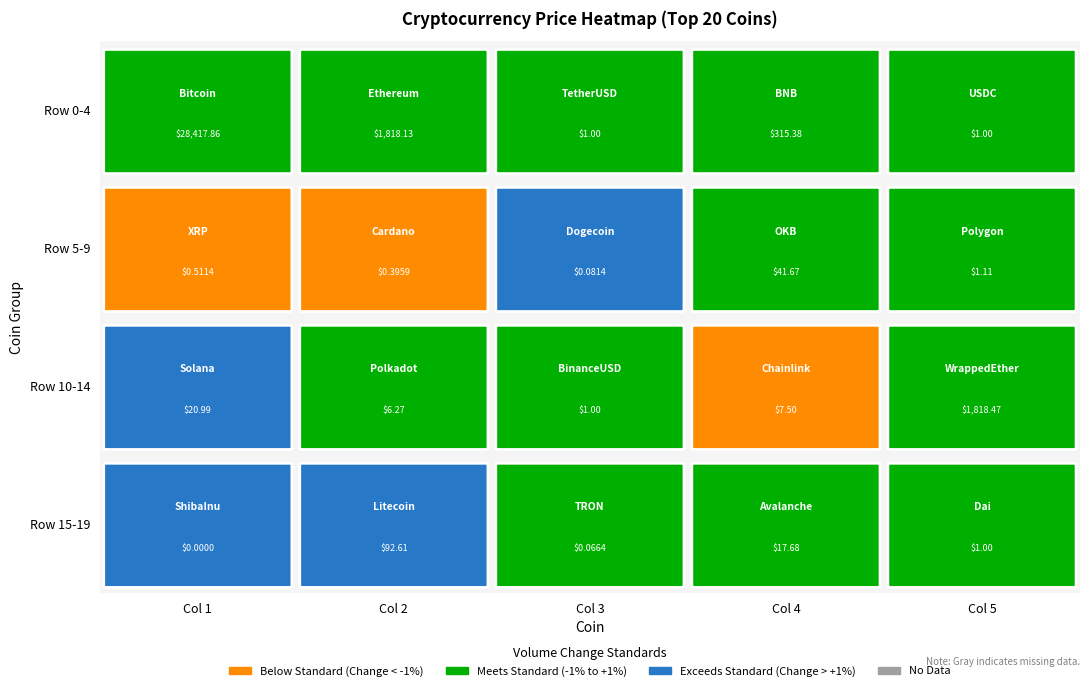

Rank the categories by value from lowest to highest.

ShibaInu, TRON, Dogecoin, Cardano, XRP, USDC, BinanceUSD, Dai, TetherUSD, Polygon, Polkadot, Chainlink, Avalanche, Solana, OKB, Litecoin, BNB, Ethereum, WrappedEther, Bitcoin